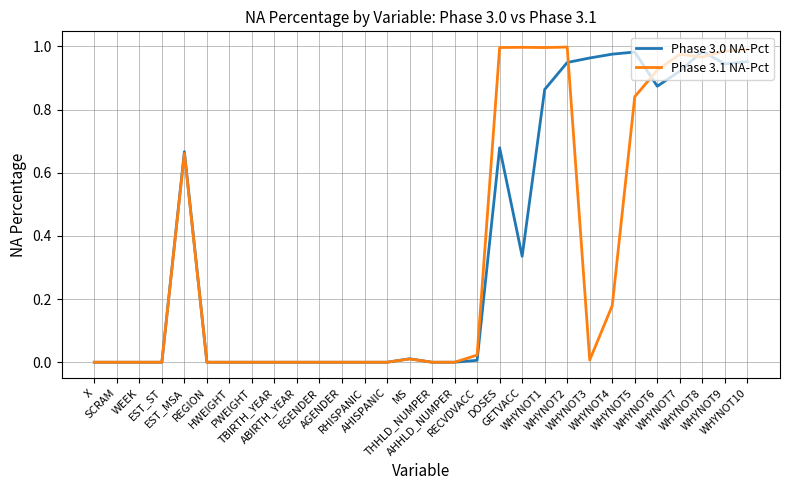

Which series has the widest spread of values?

Phase 3.1 NA-Pct